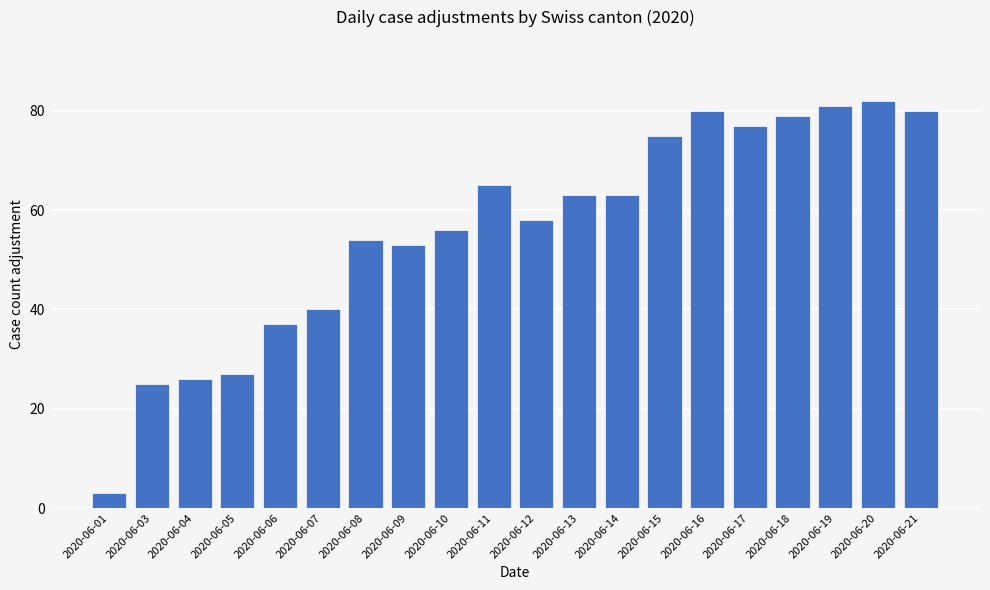

What is the change in value from 2020-06-03 to 2020-06-06?

+12